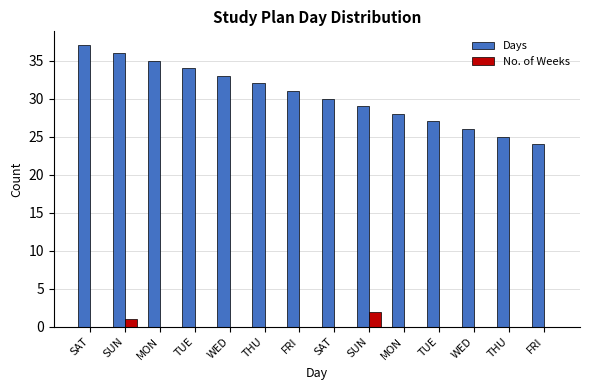

At which label does Days first exceed 31?

SAT